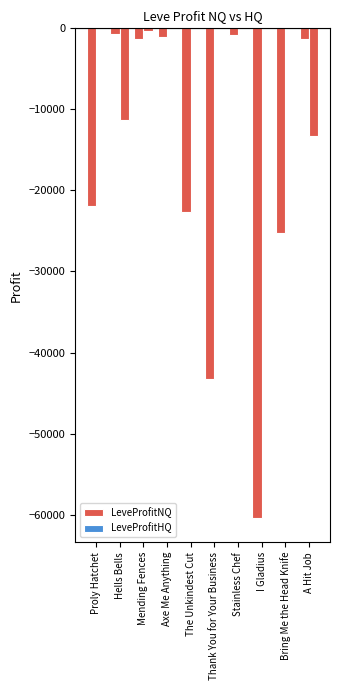

Are the bars horizontal?

No